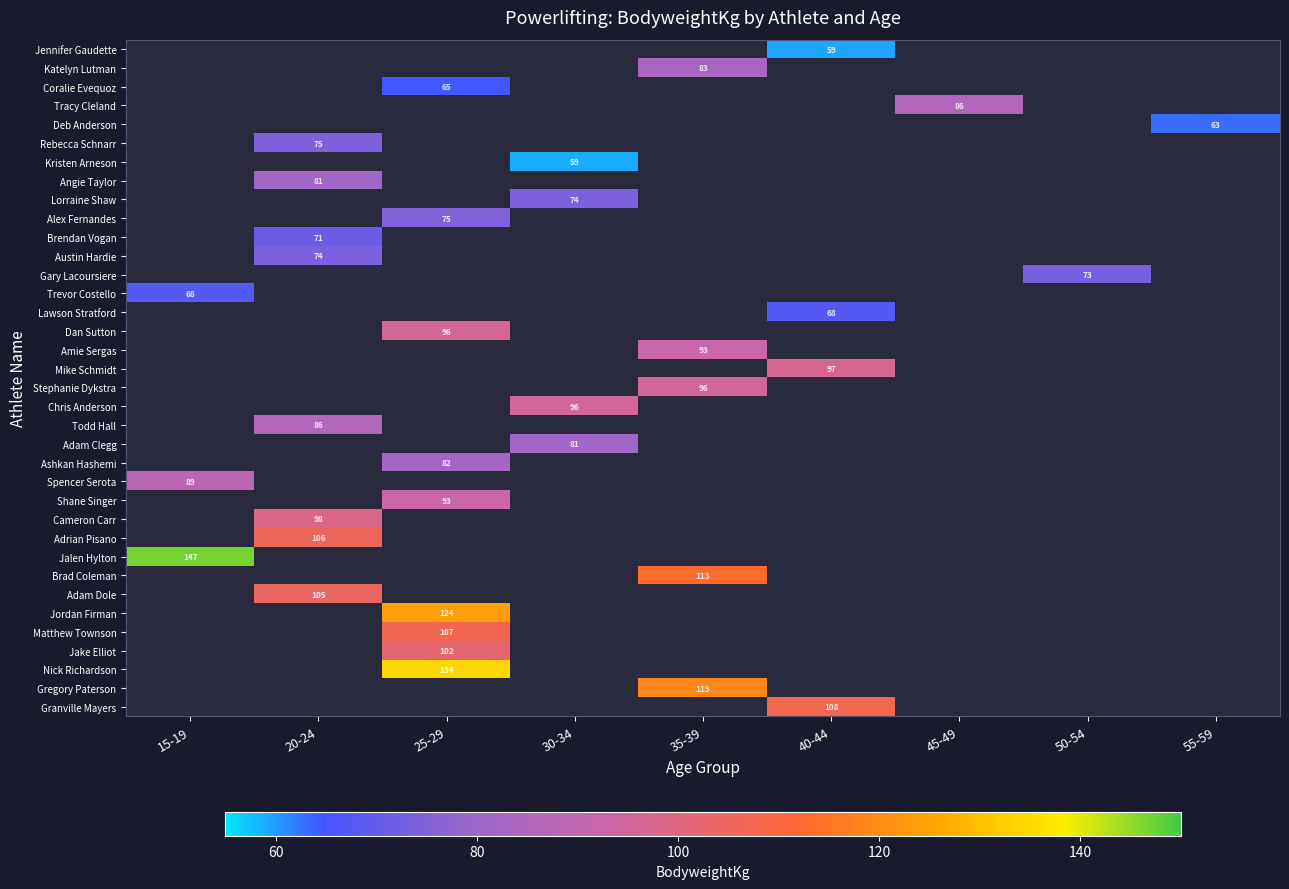

Which category has the highest value across all series?

15-19